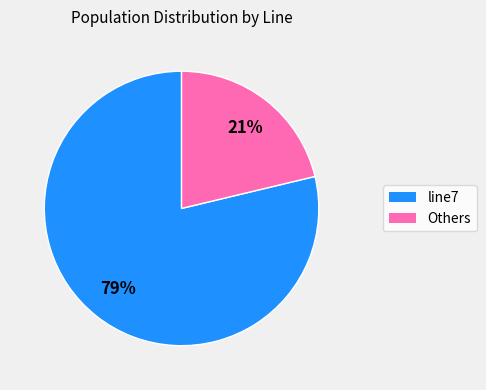

To the nearest percent, what is the average slice percentage?

50%